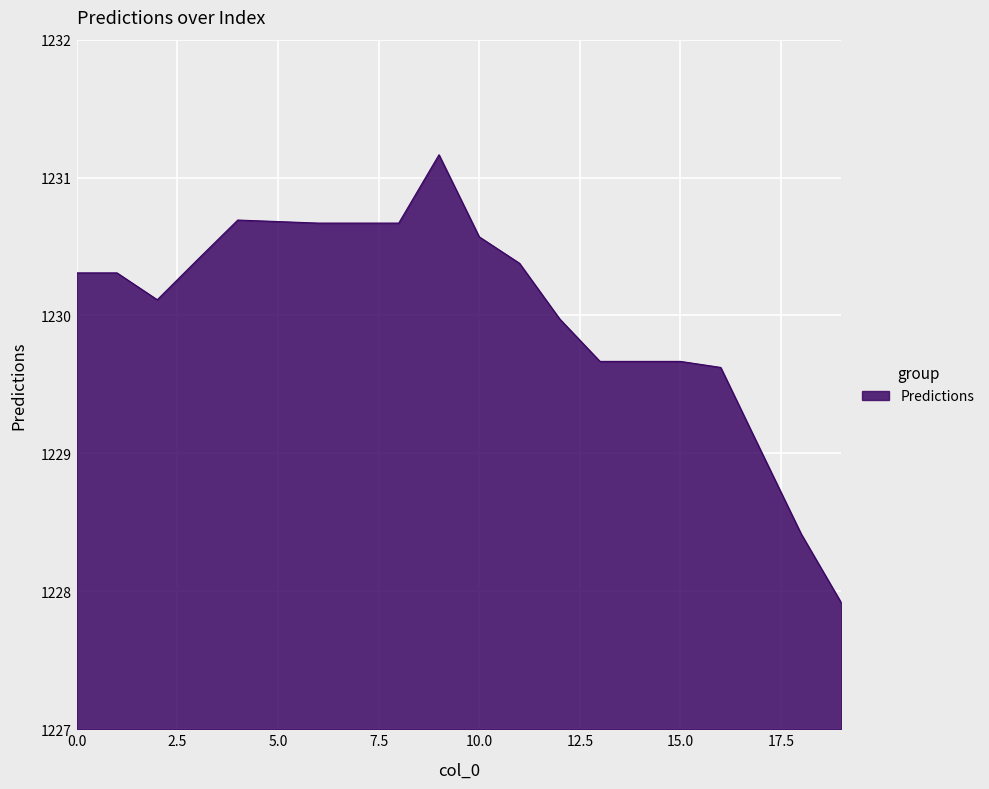

What is the greatest value displayed?

1231.2